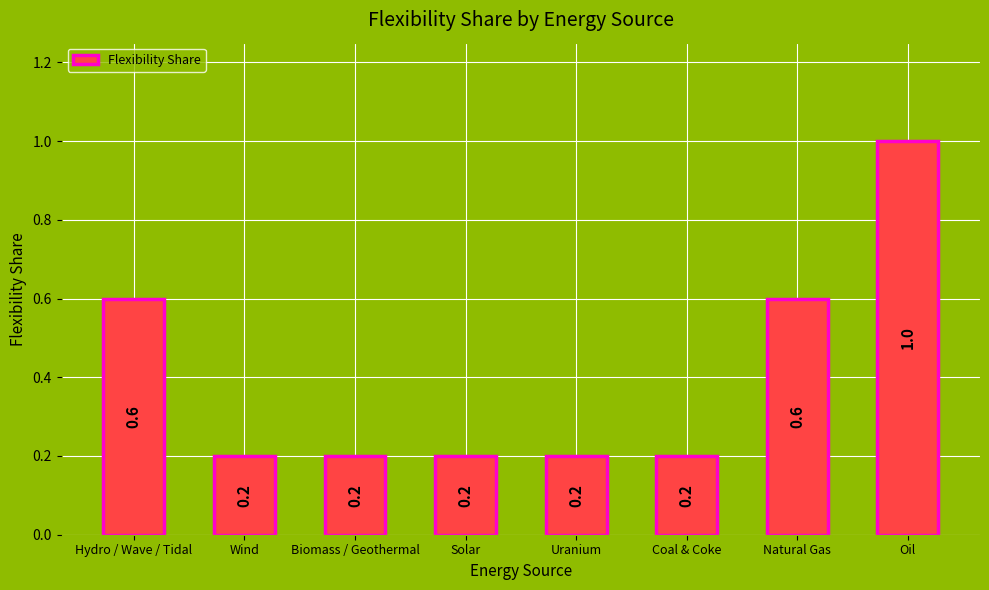

What is the difference between the values at Natural Gas and Oil?

0.4